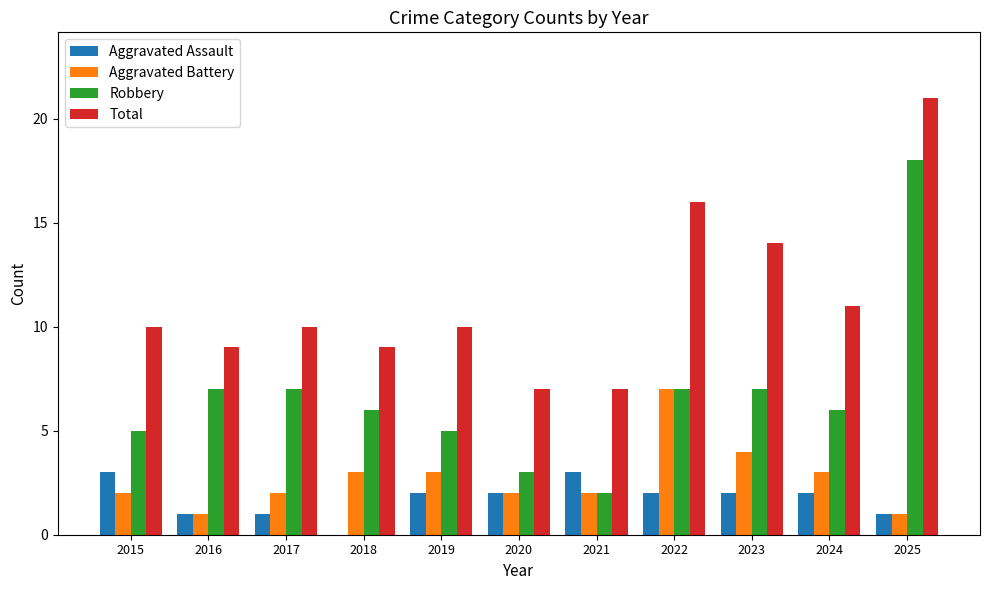

How many data points does each series have?

11